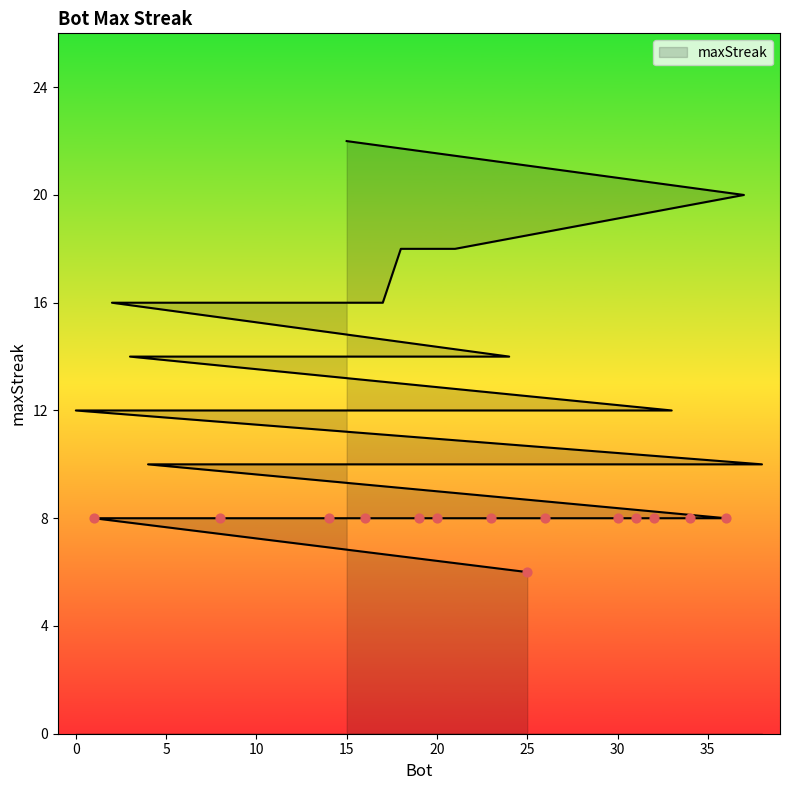

Approximately how many times larger is the value at 17 compared to 6?

1.6